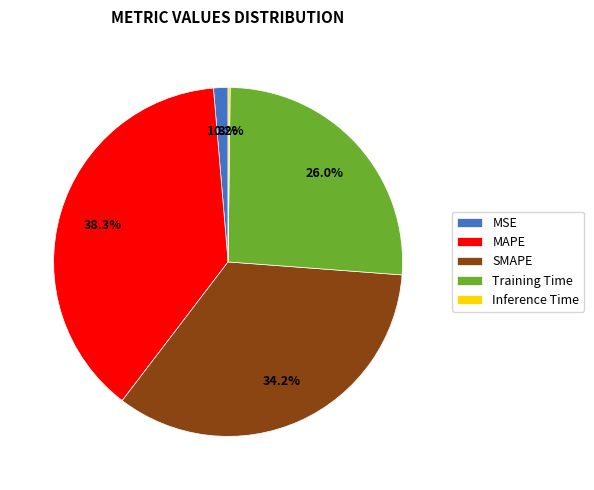

Is there any slice that represents more than half of the pie?

No